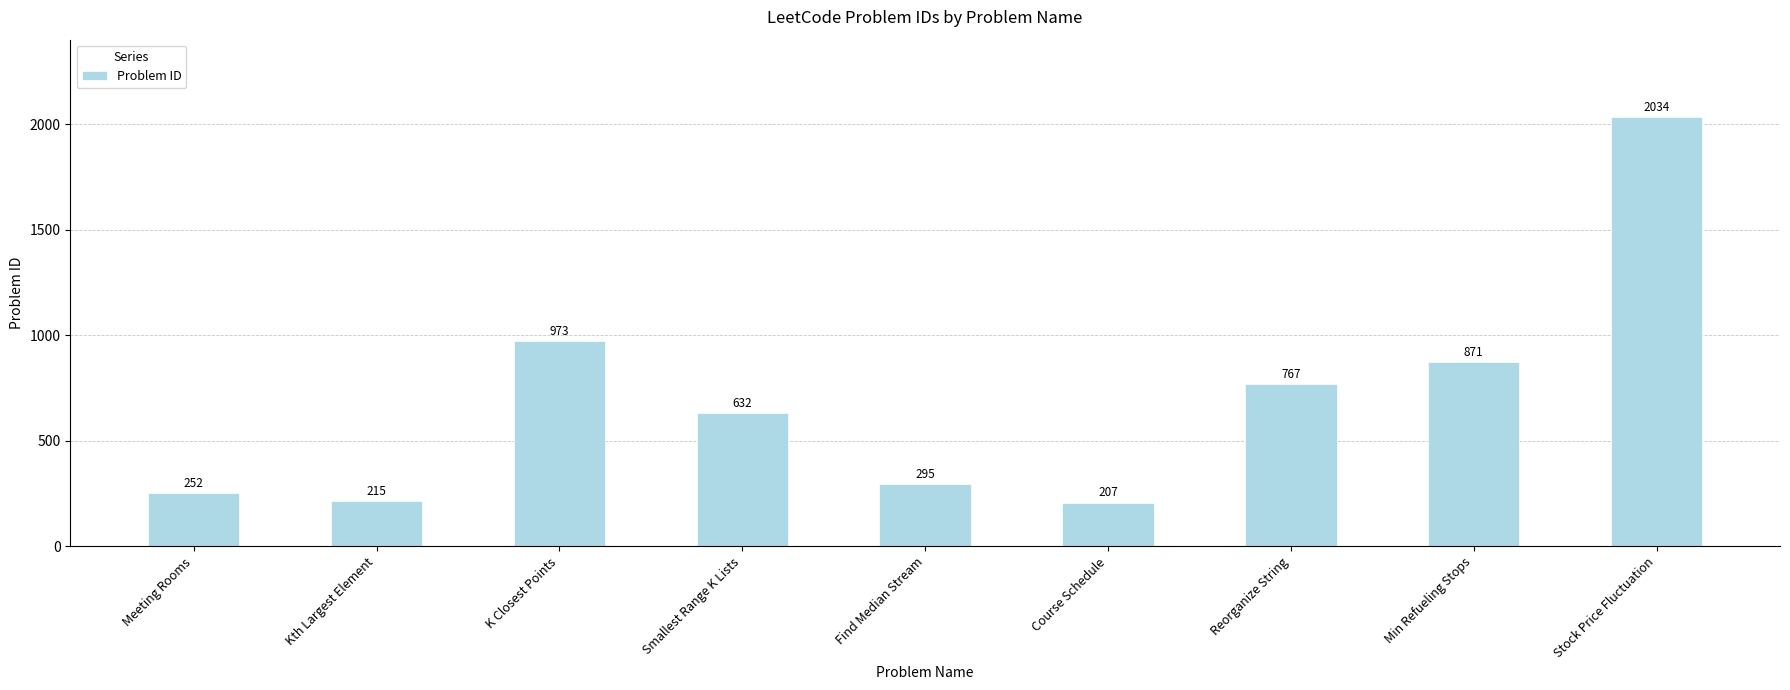

What is the greatest value displayed?

2034